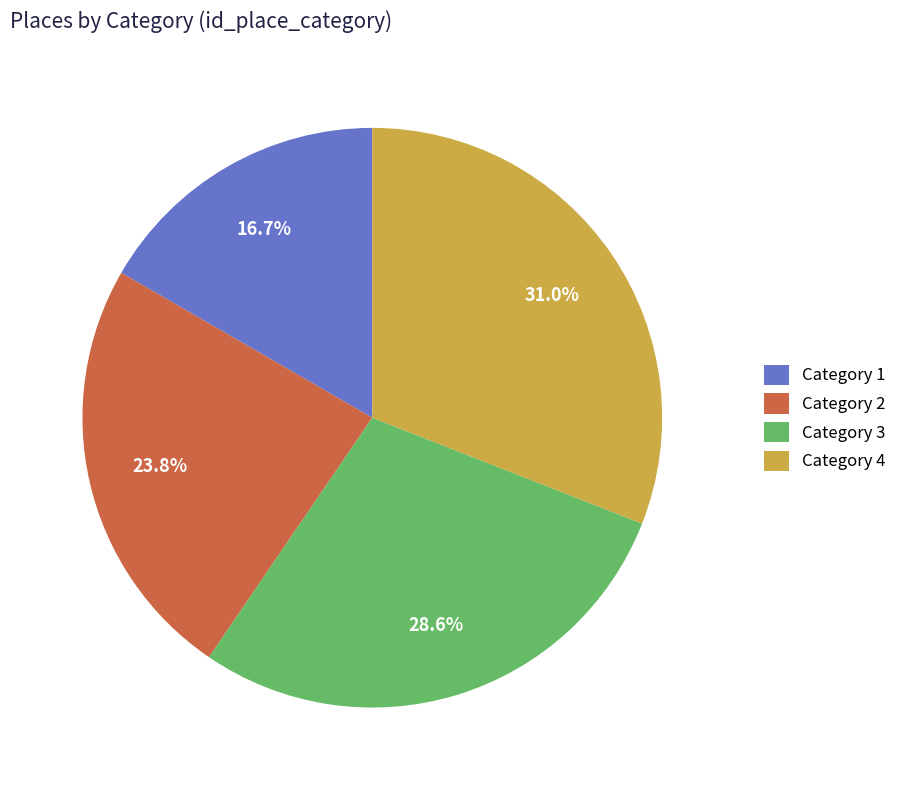

Is Category 2 the majority of the pie?

No